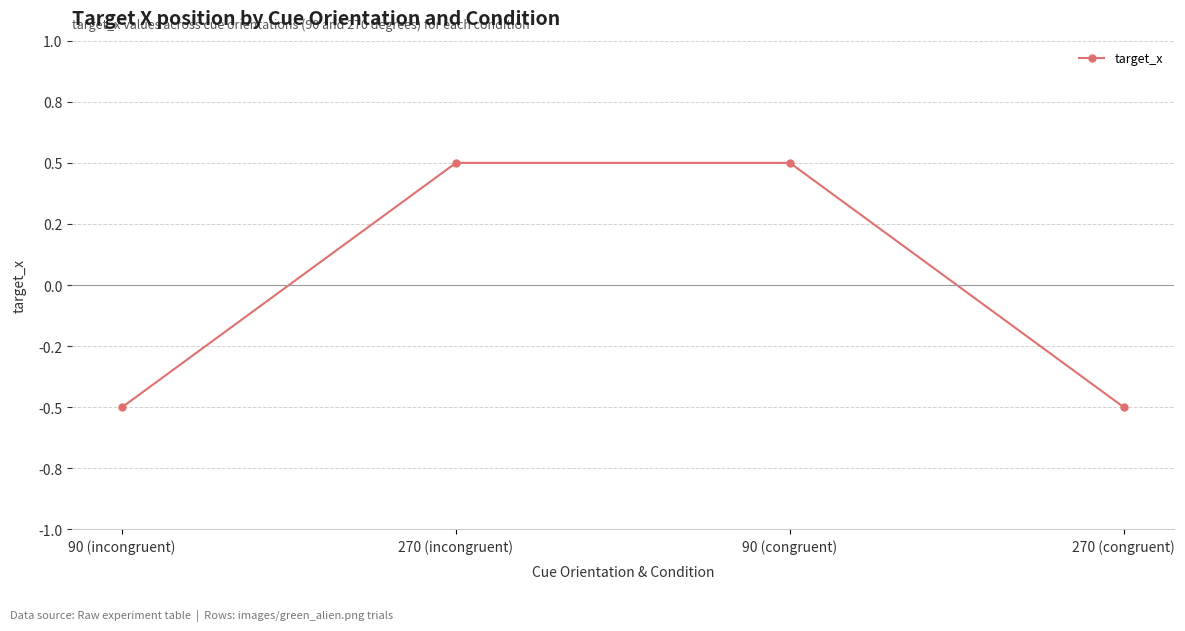

Does the chart have visible grid lines?

Yes